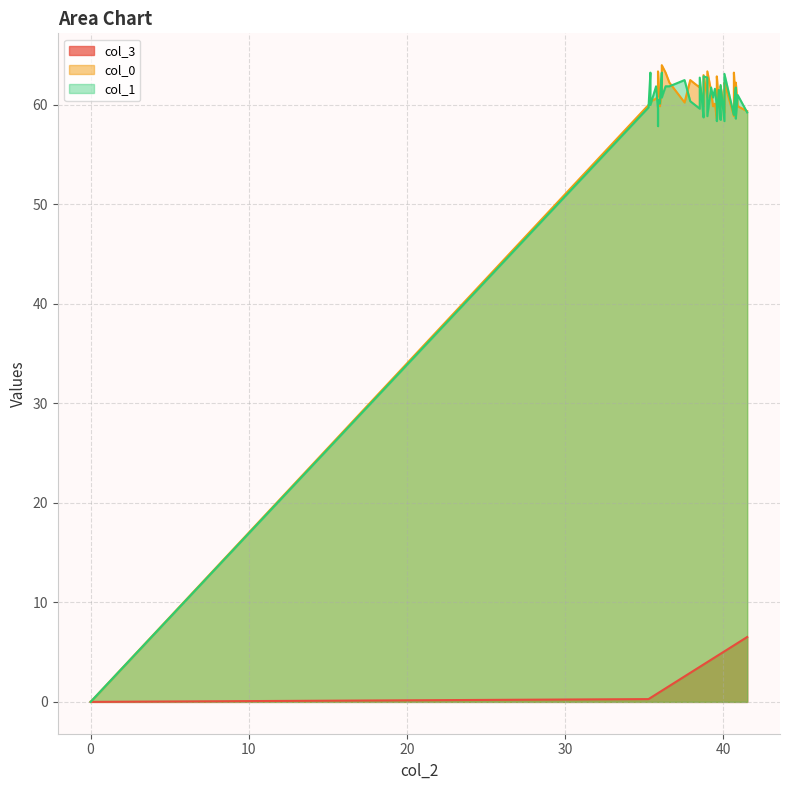

How many values in the col_3 series are below 4?

20